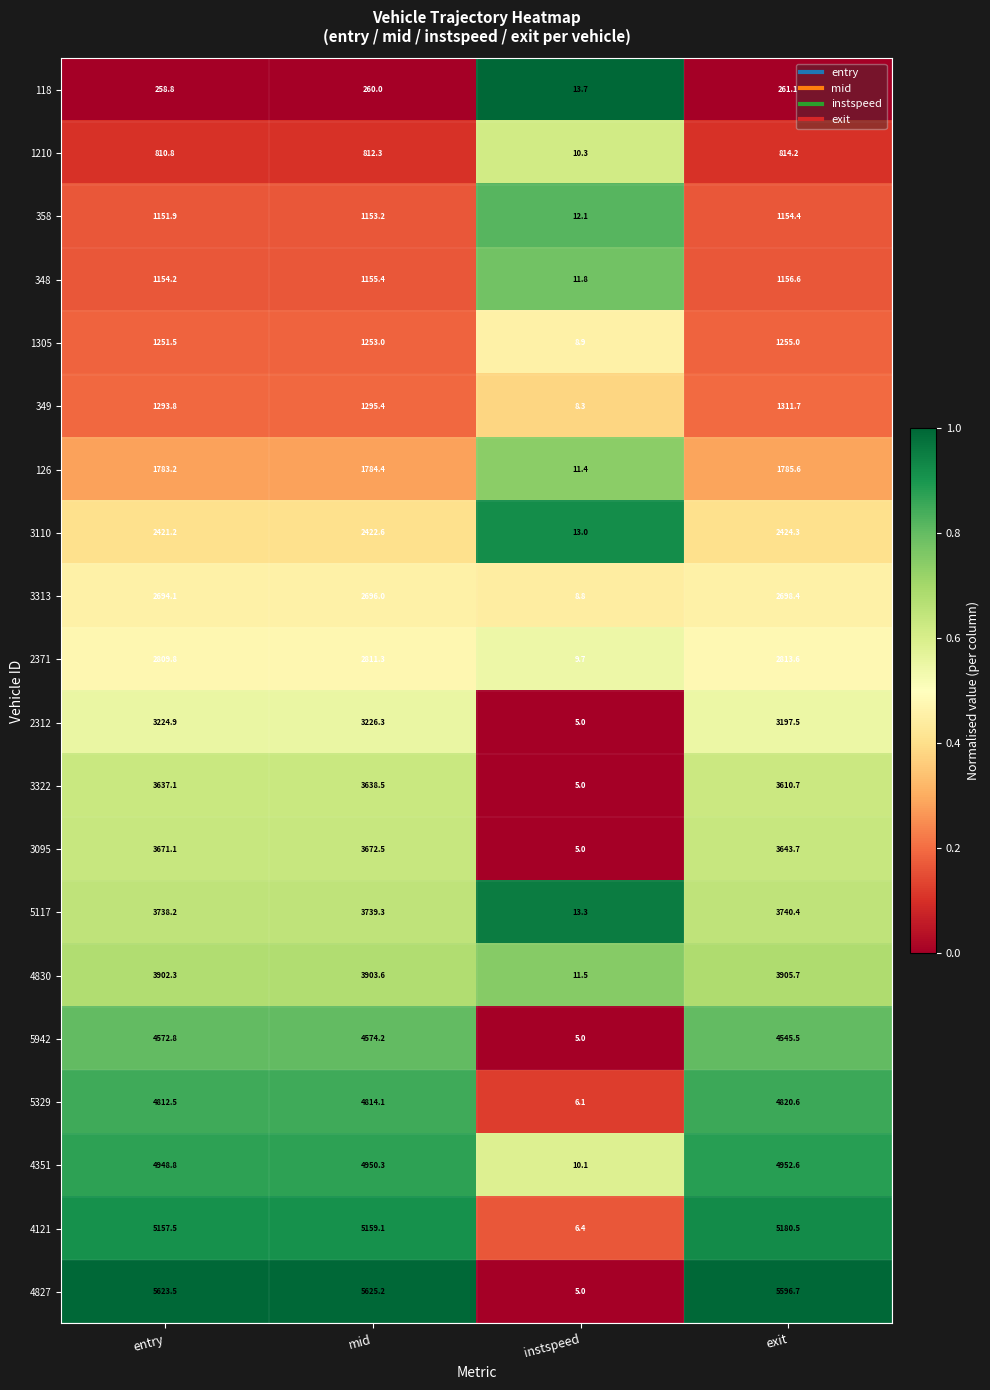

Count the number of categories in the chart.

4